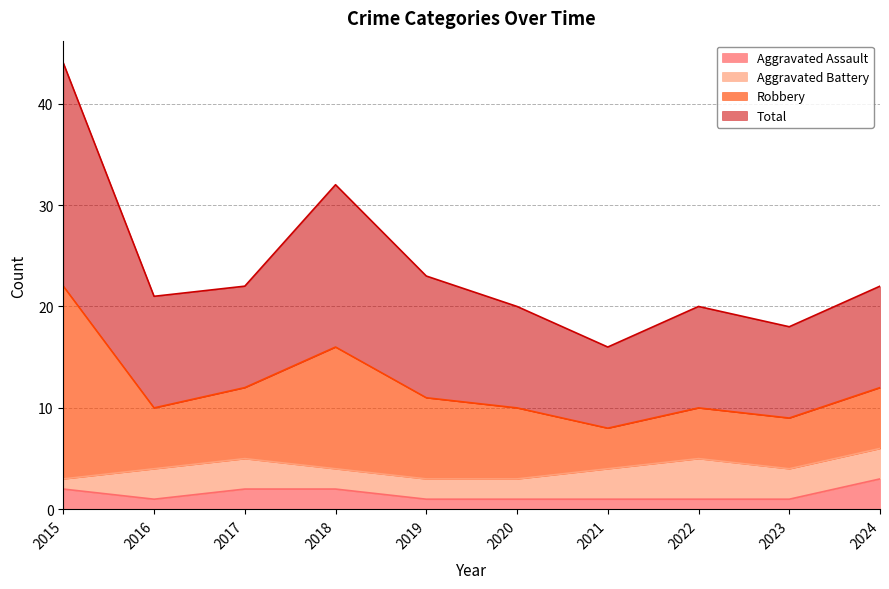

How many data points does each series have?

10